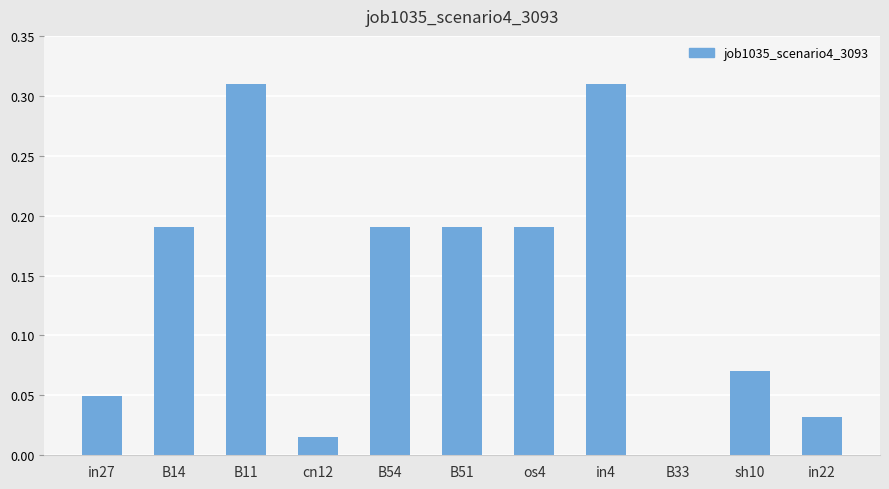

How many series are shown in this chart?

1